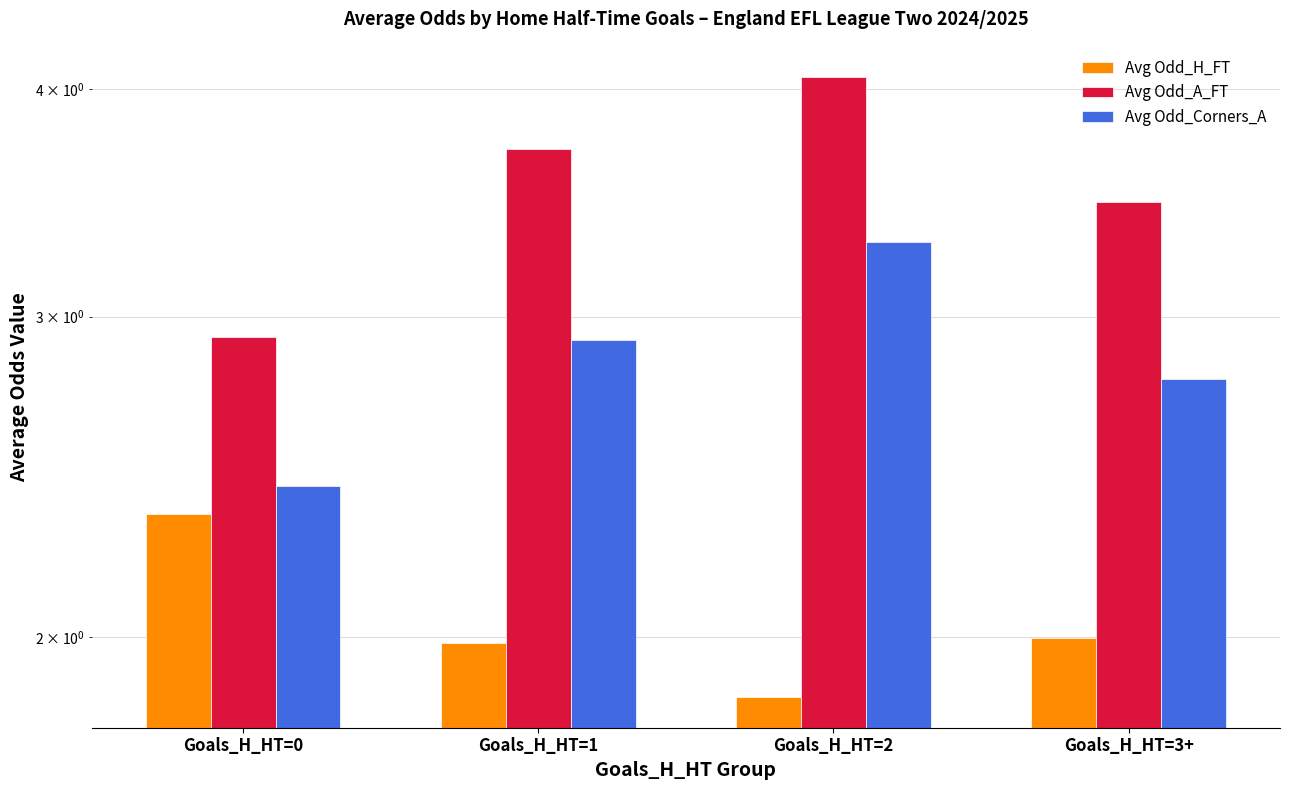

What is the minimum value for Avg Odd_H_FT?

1.9